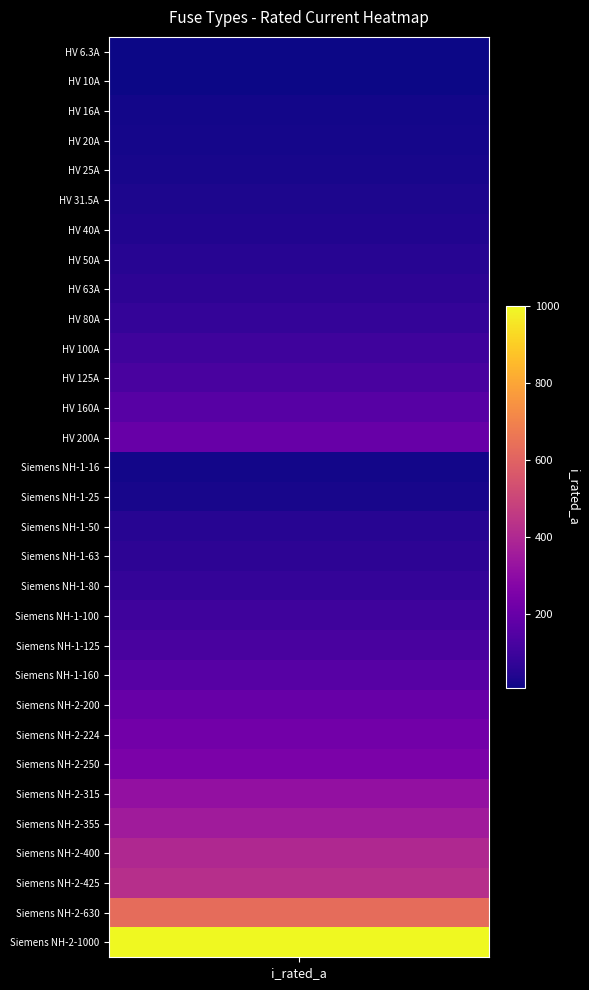

Reading left to right, list all the values displayed in this chart.

6.3	10.0	16.0	20.0	25.0	31.5	40.0	50.0	63.0	80.0	100.0	125.0	160.0	200.0	16.0	25.0	50.0	63.0	80.0	100.0	125.0	160.0	200.0	224.0	250.0	315.0	355.0	400.0	425.0	630.0	1000.0